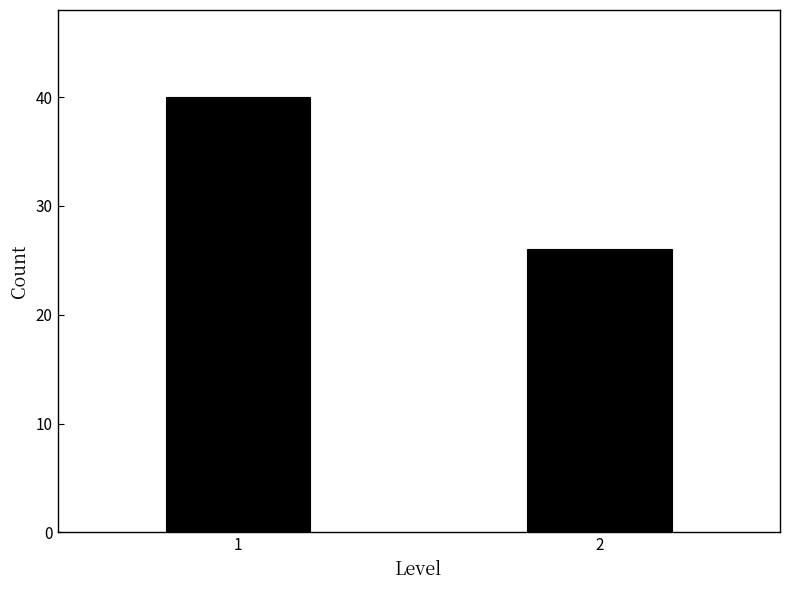

Reading left to right, transcribe all the data shown in this chart.

1=40	2=26